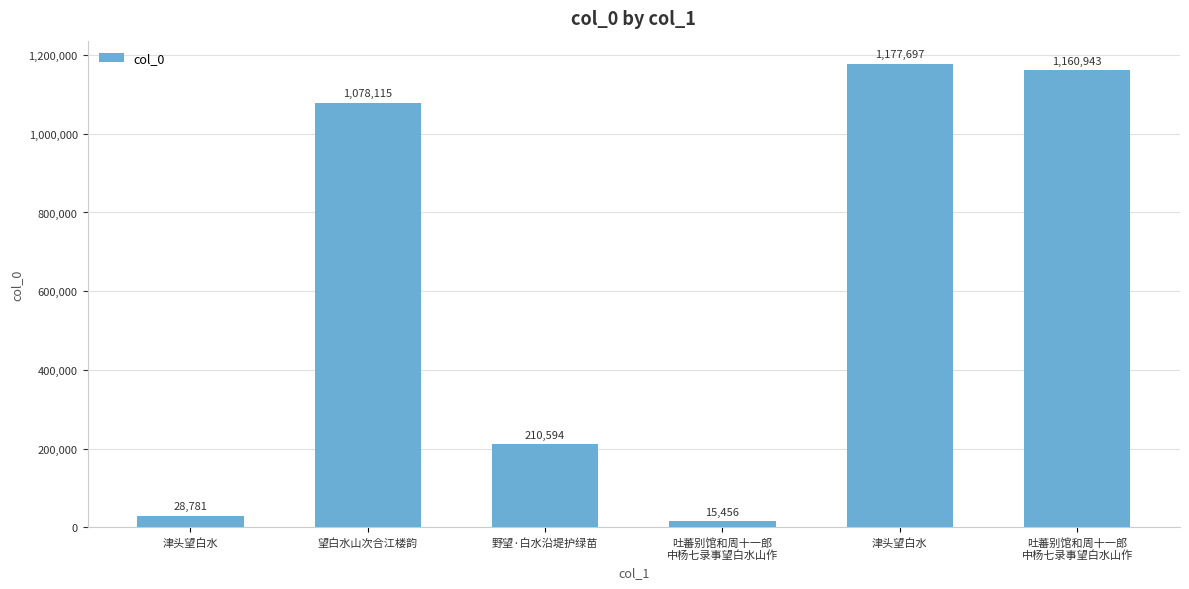

What is the value of the 1st bar from the left?

28781